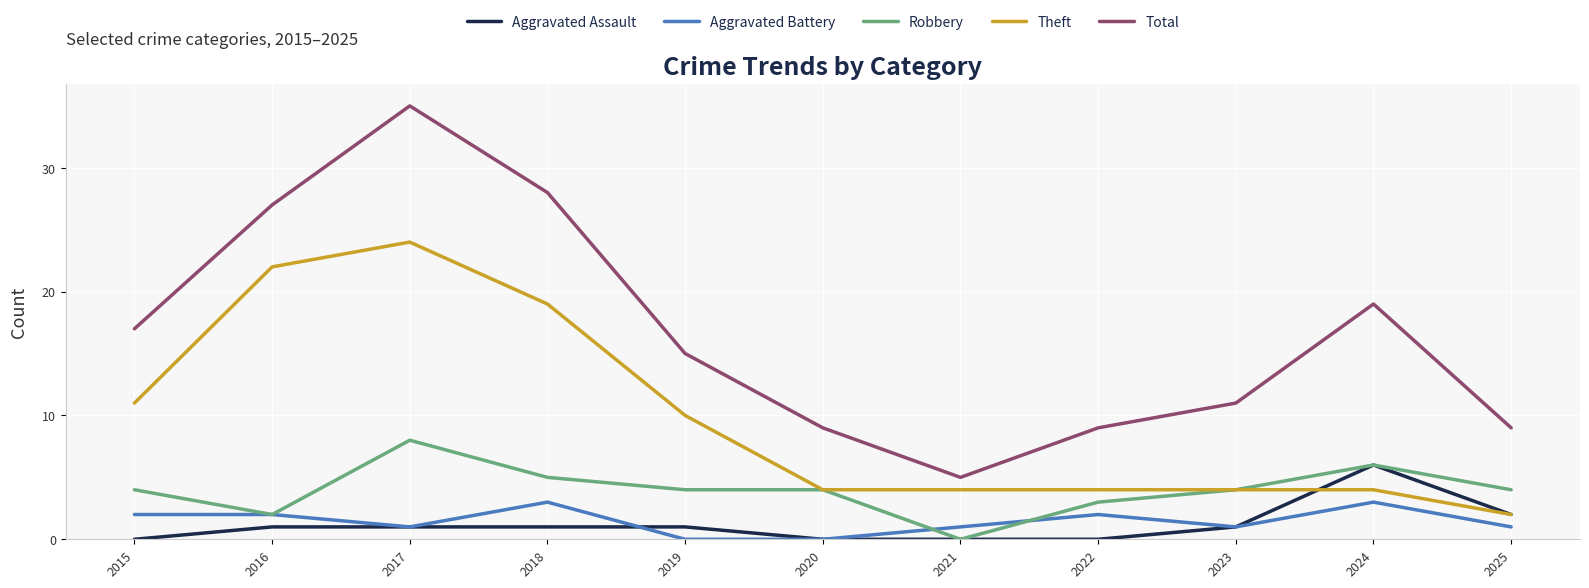

How many series are shown in this chart?

5